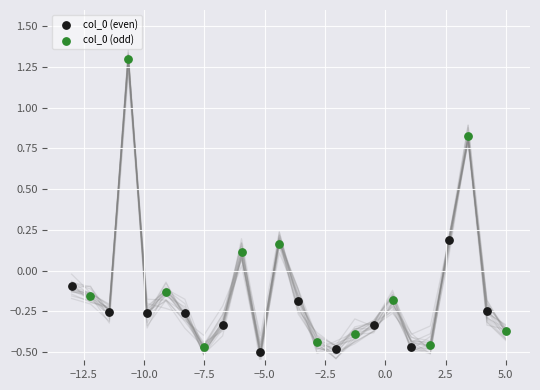

Which series contains the highest Y value?

col_0 (odd)